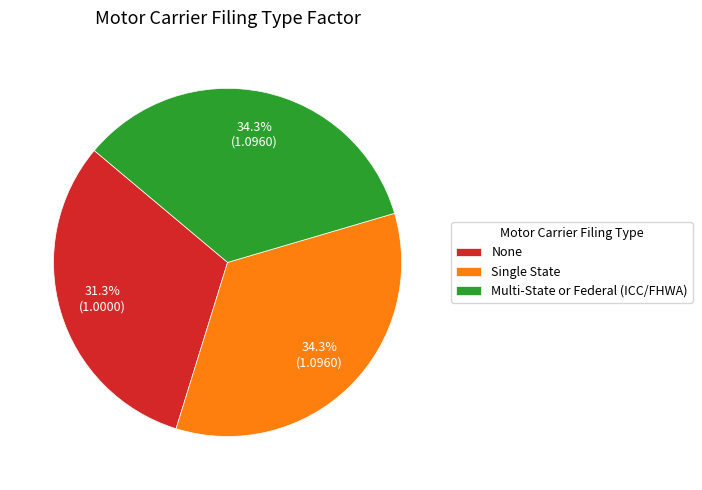

Is there any slice that represents more than half of the pie?

No